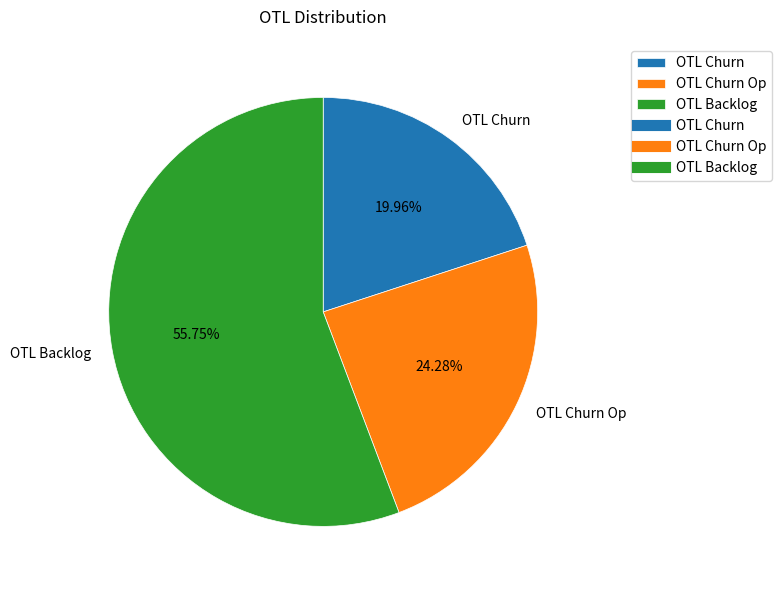

To the nearest percent, what percentage of the pie is OTL Backlog?

56%